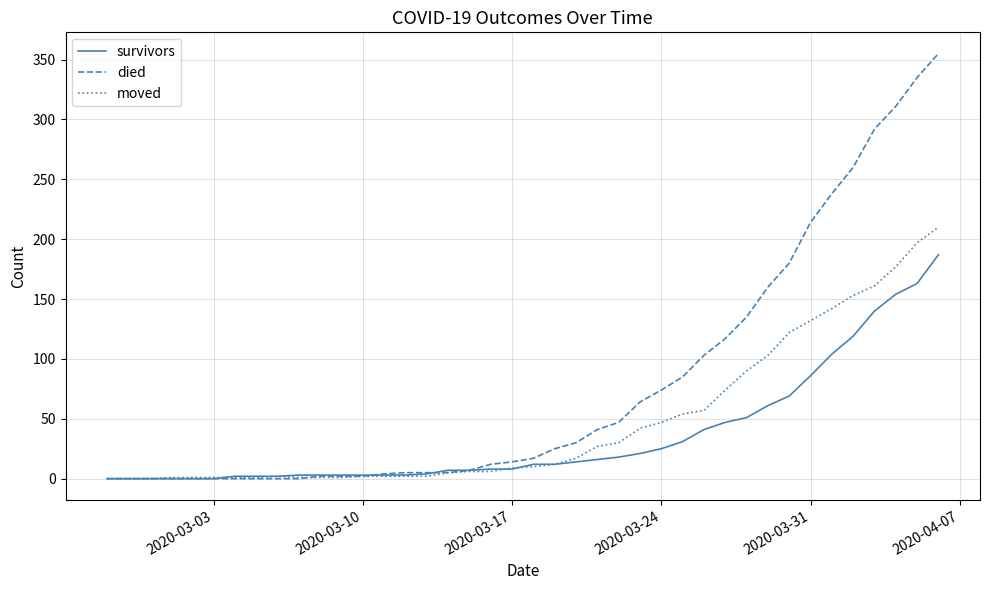

Rank the series by their average value, from lowest to highest.

survivors, moved, died